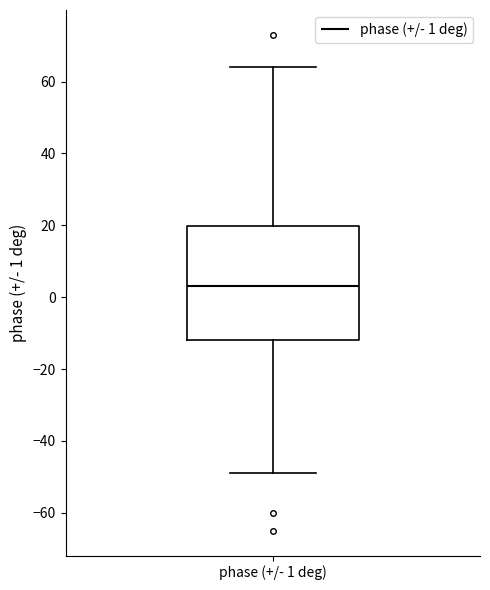

Transcribe this box plot: give where the median line is, the range the box spans, and where the two whiskers end, as read against the y-axis. The values are not printed on the chart, so give them approximately, as read against the axis.

median 4, box -12 to 20, whiskers -48 to 64